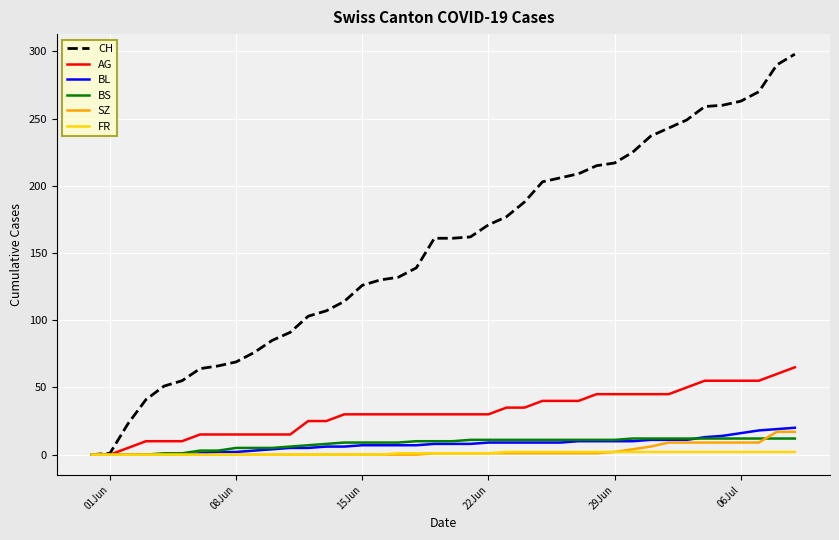

Which series has the widest spread of values?

CH